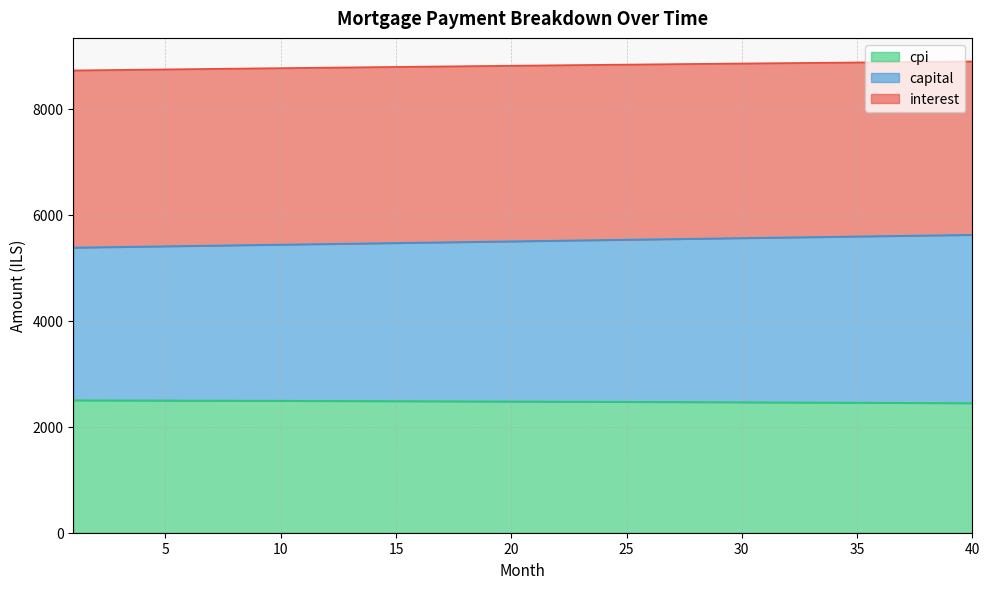

What is the minimum value for cpi?

2445.0